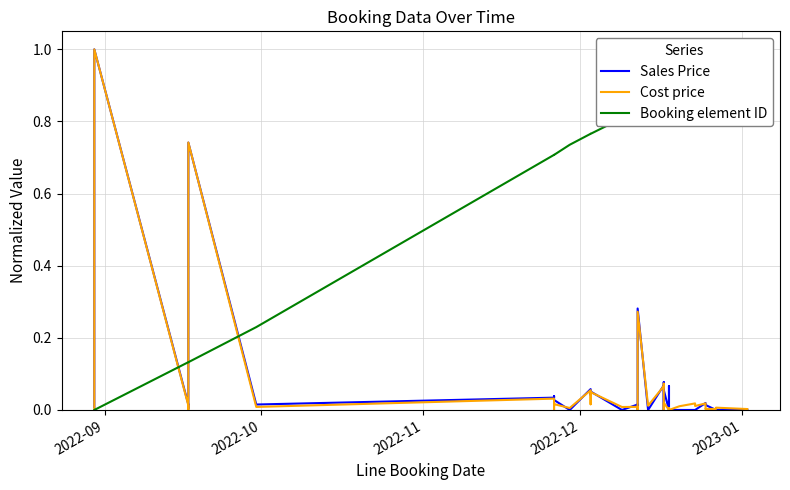

Reading left to right, extract all data points from this chart.

Sales Price: 0.0	1.0	0.0	0.0	0.0	0.7	0.0	0.0	0.0	0.0	0.0	0.0	0.1	0.0	0.0	0.1	0.0	0.0	0.0	0.0	0.3	0.0	0.1	0.1	0.0	0.1	0.0	0.1	0.0	0.0	0.0	0.0	0.0	0.0	0.0	0.0	0.0	0.0	0.0	0.0
Cost price: 0.0	1.0	0.0	0.0	0.0	0.7	0.0	0.0	0.0	0.0	0.0	0.0	0.1	0.0	0.0	0.0	0.0	0.0	0.0	0.0	0.3	0.0	0.1	0.1	0.0	0.0	0.0	0.0	0.0	0.0	0.0	0.0	0.0	0.0	0.0	0.0	0.0	0.0	0.0	0.0
Booking element ID: 0.0	0.0	0.1	0.1	0.1	0.1	0.2	0.7	0.7	0.7	0.7	0.7	0.8	0.8	0.8	0.8	0.8	0.8	0.8	0.8	0.8	0.8	0.9	0.9	0.9	0.9	0.9	0.9	0.9	0.9	0.9	0.9	0.9	0.9	0.9	0.9	0.9	1.0	1.0	1.0